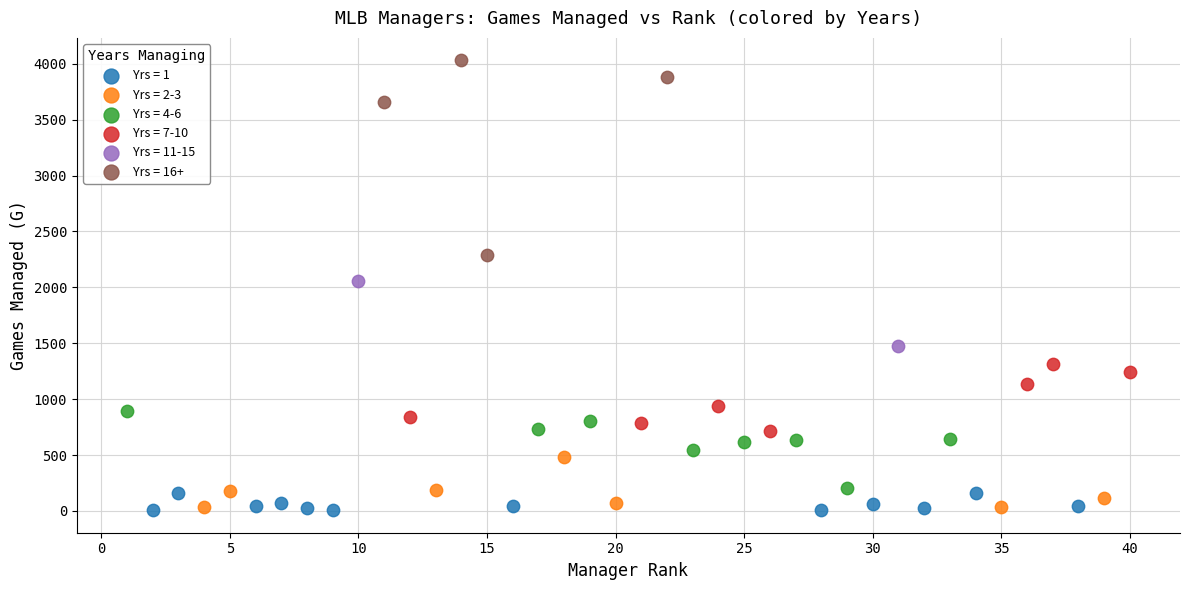

What are all the series names shown in the legend?

Yrs = 1, Yrs = 2-3, Yrs = 4-6, Yrs = 7-10, Yrs = 11-15, Yrs = 16+